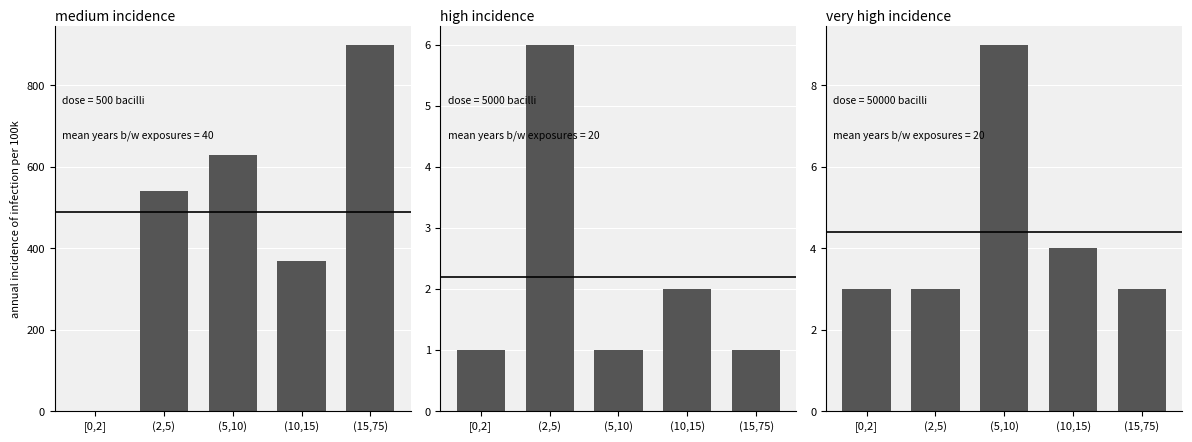

How many categories are shown in the chart?

5